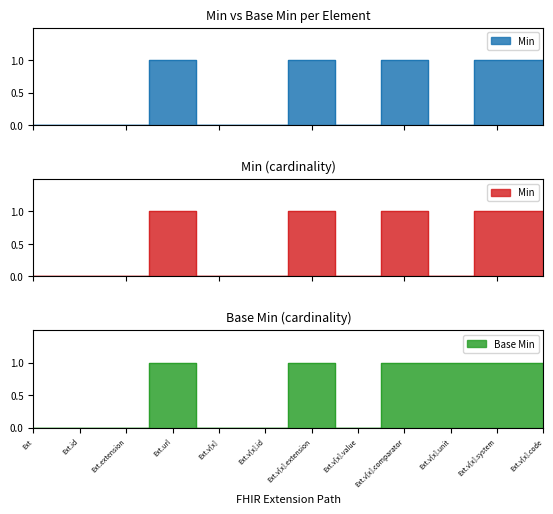

At how many categories does at least one series exceed 0?

6